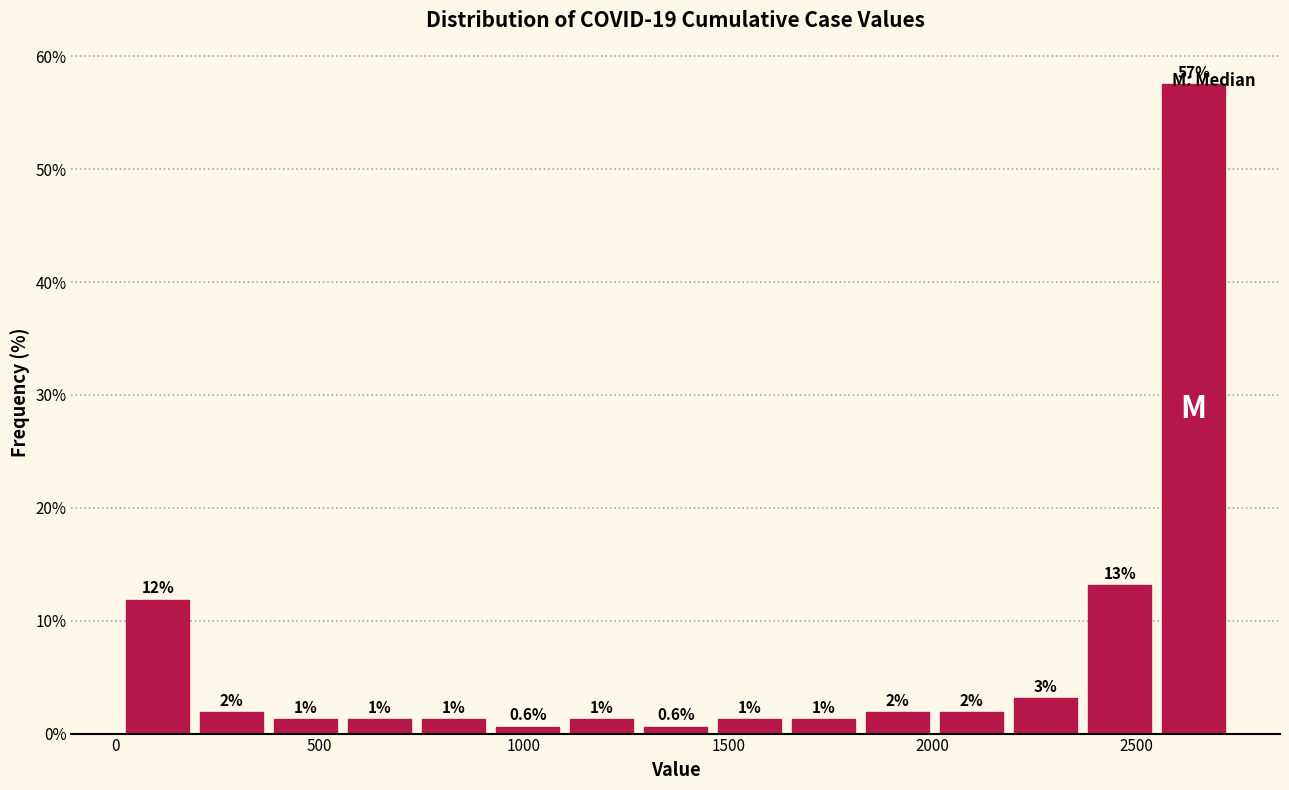

Around what value on the x-axis is the tallest bar? Give the approximate position of its centre, as read against the axis.

2650